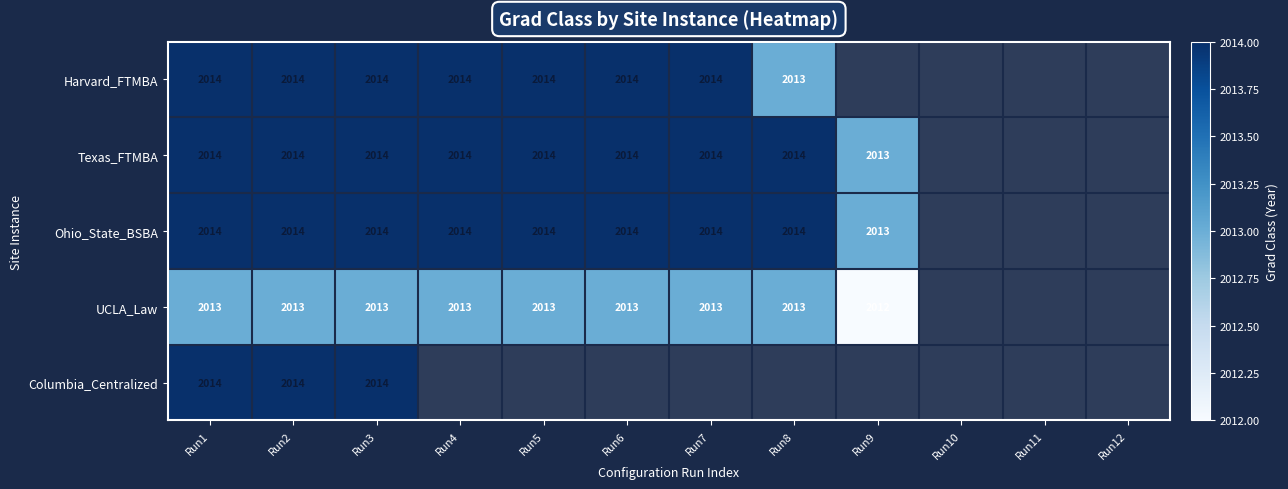

What is the difference between the highest and lowest values at Run6?

1.0